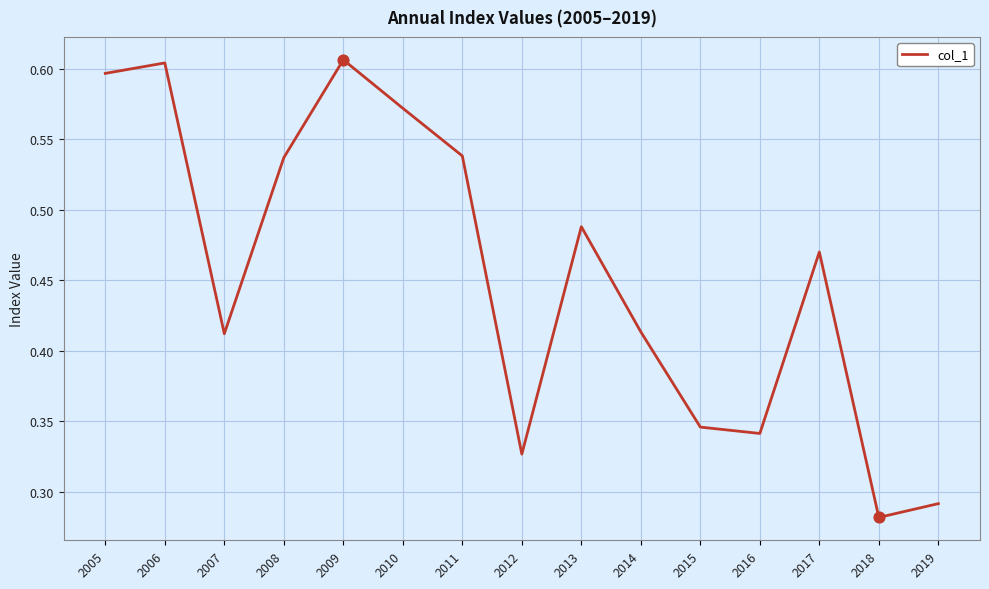

What is the change in value from 2013 to 2014?

-0.1